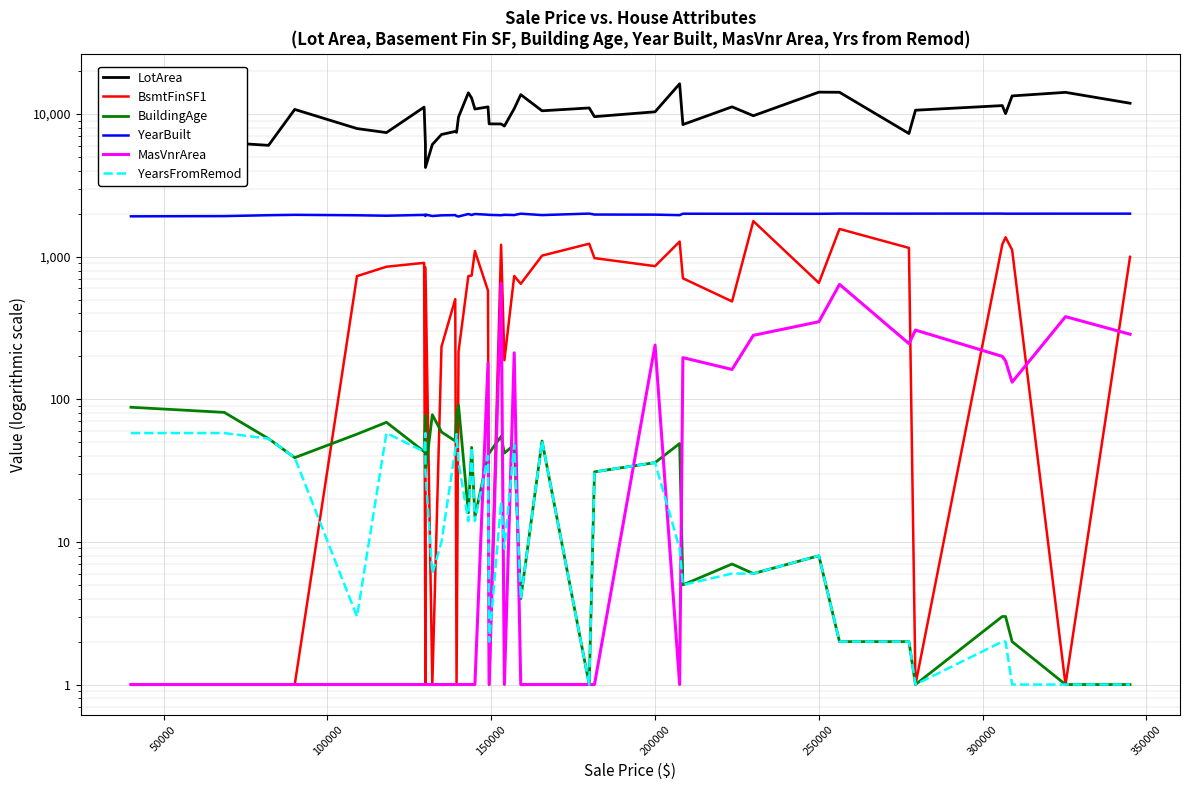

True or false: LotArea and BuildingAge cross at least once.

False